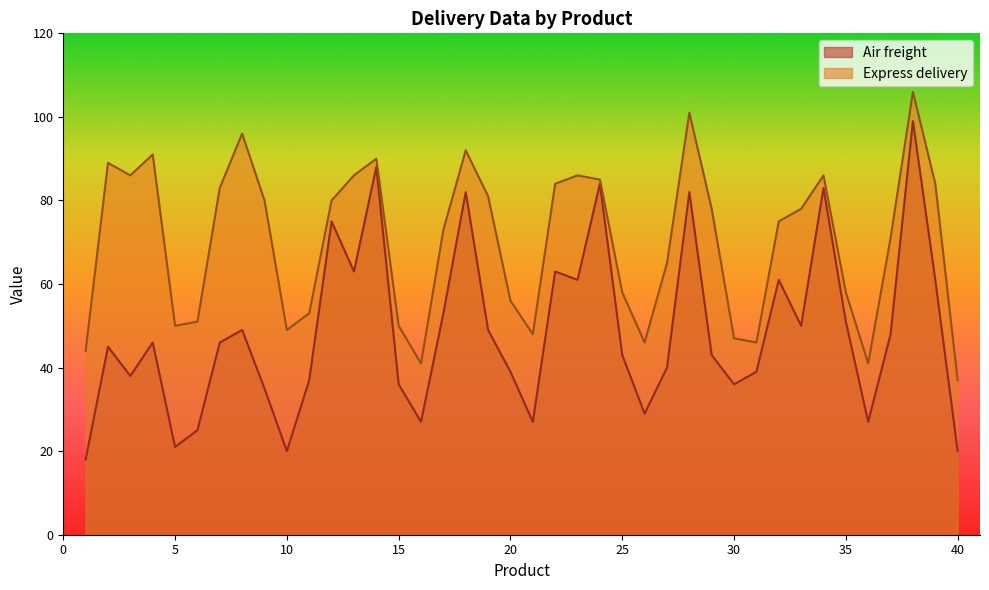

How many interior local valleys does the Air freight series have?

11